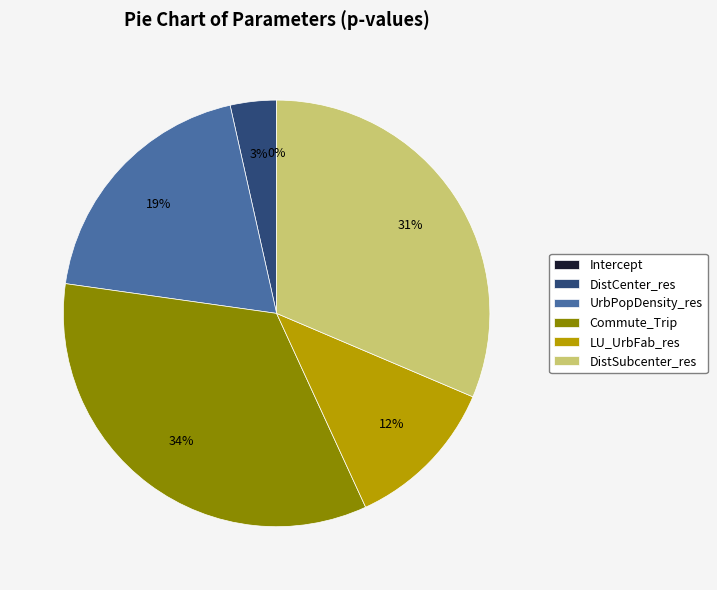

Which category has the biggest portion of the pie?

Commute_Trip